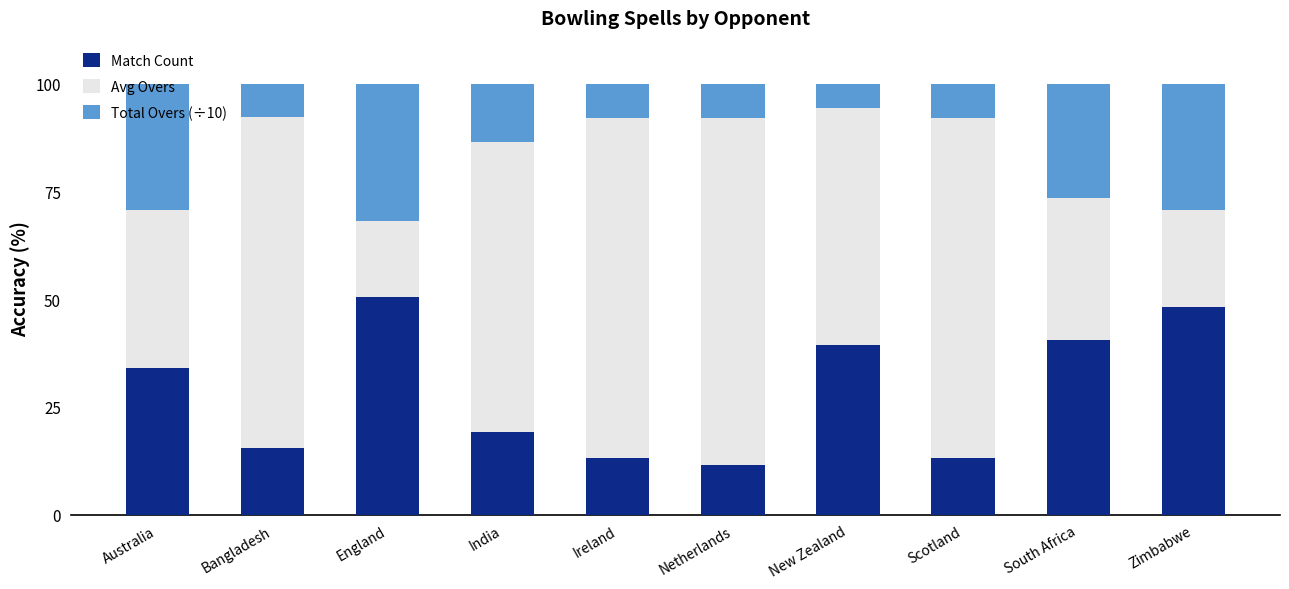

What is the sum of the Match Count values at Zimbabwe and Ireland?

61.3